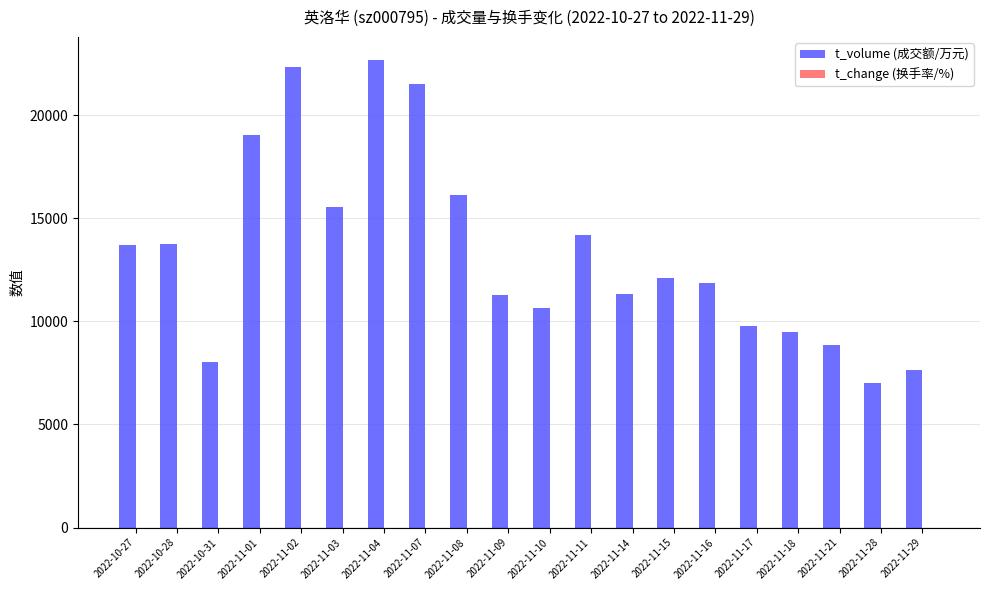

What is the maximum value shown in the chart?

22661.0